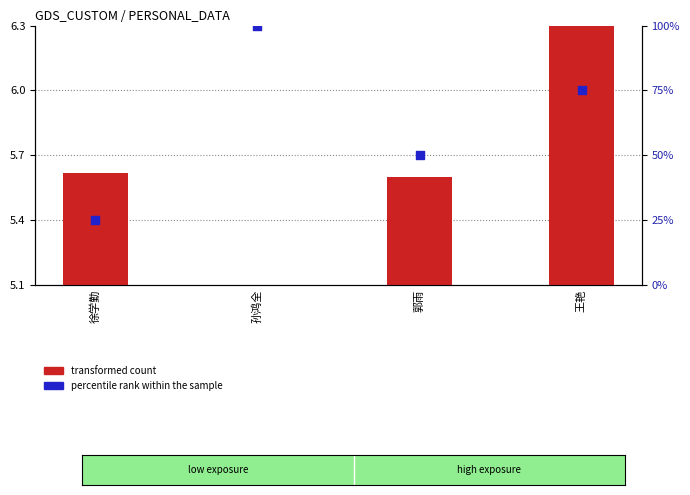

What is the total value across all series at 徐学勤?

30.6